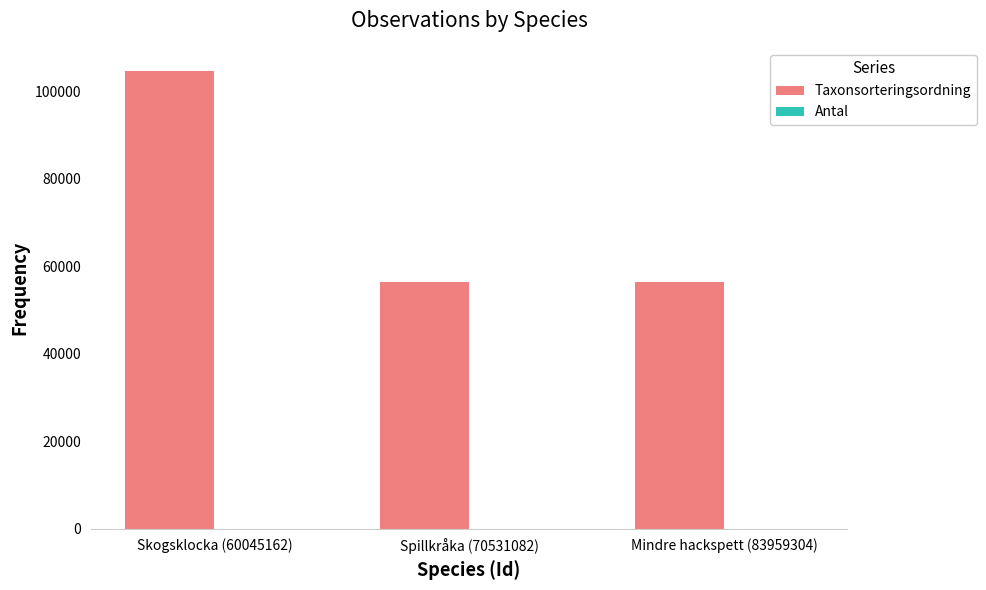

What is the sum of all Taxonsorteringsordning values?

217455